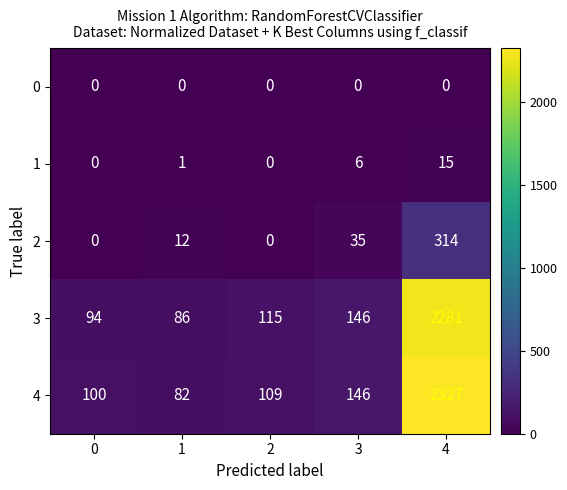

What is the spread (max minus min) of values at 4?

2327